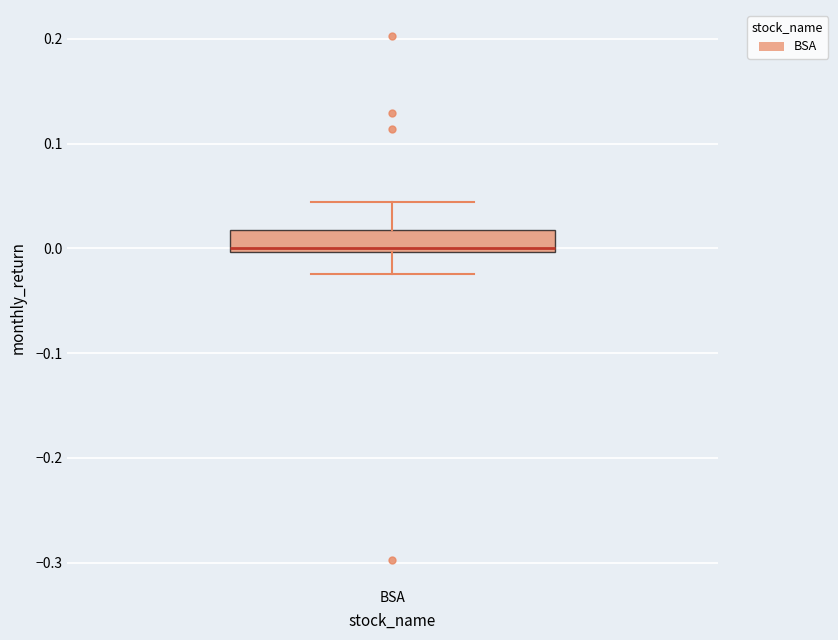

Where does the upper whisker of the box for BSA end on the y-axis? The values are not printed on the chart, so give them approximately, as read against the axis.

0.04